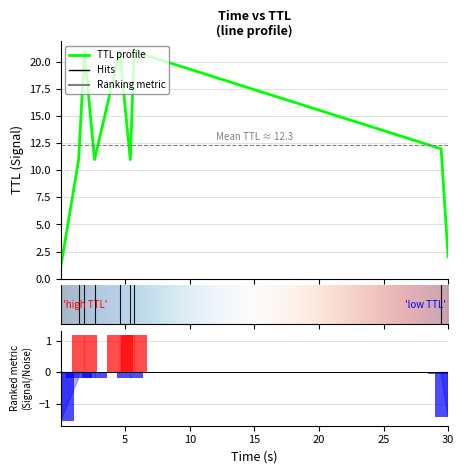

The chart shows a value of 11 at ttl. True or false?

True